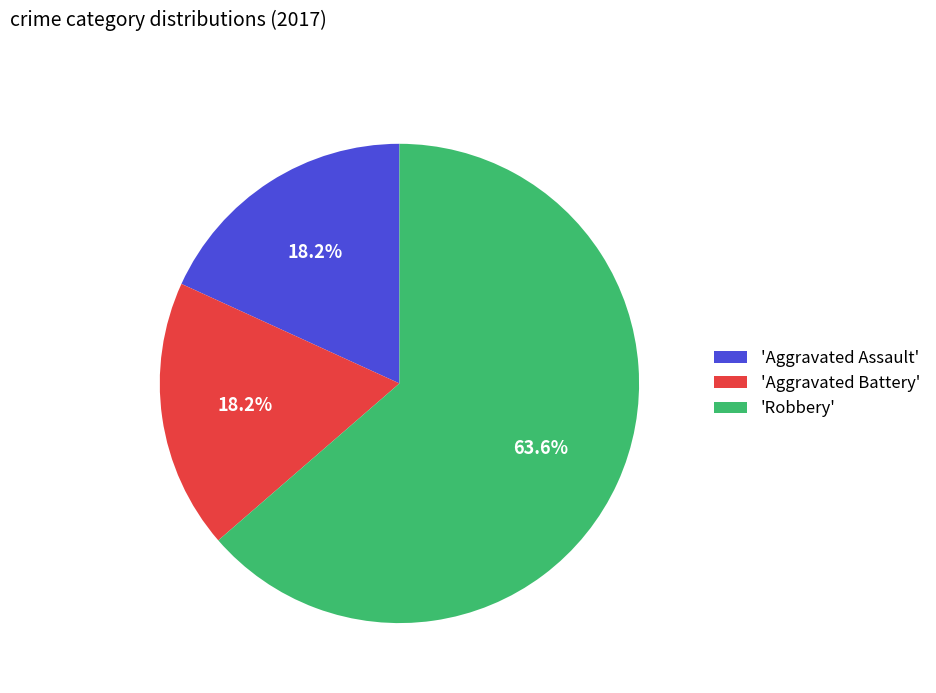

Which has a higher value, 'Robbery' or 'Aggravated Assault'?

'Robbery'